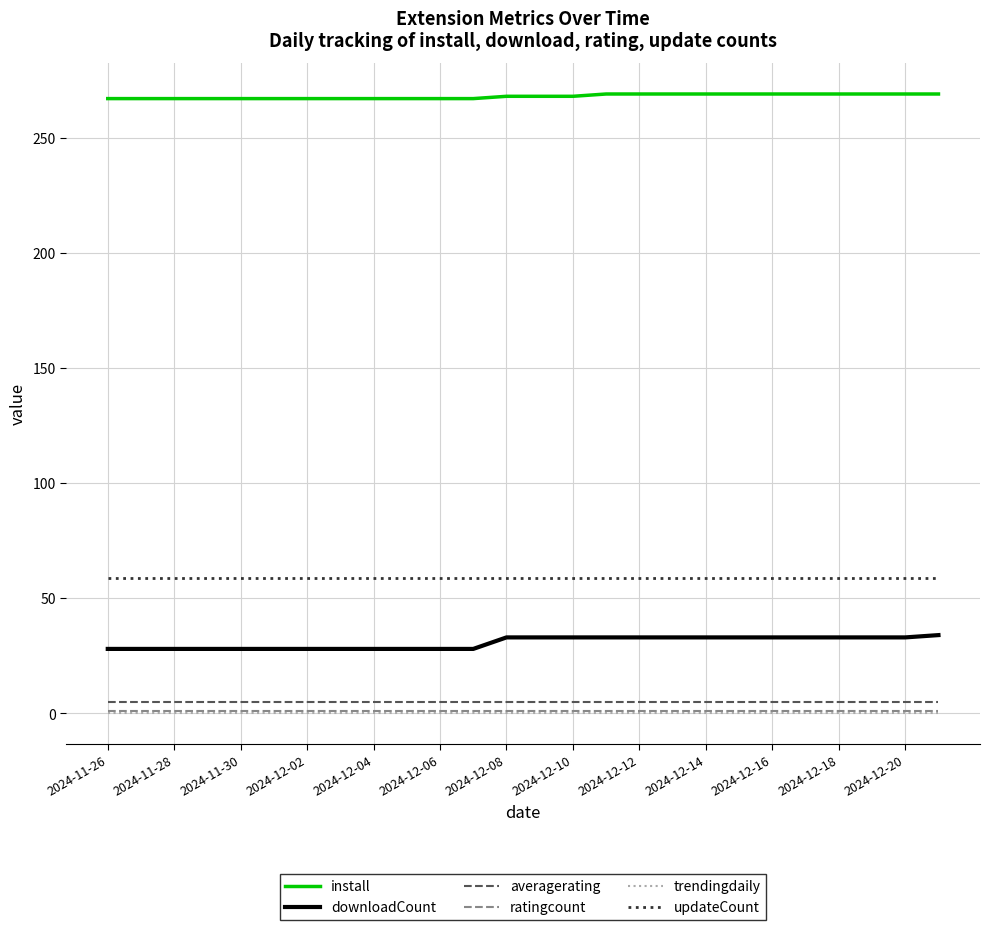

True or false: updateCount and ratingcount cross at least once.

False